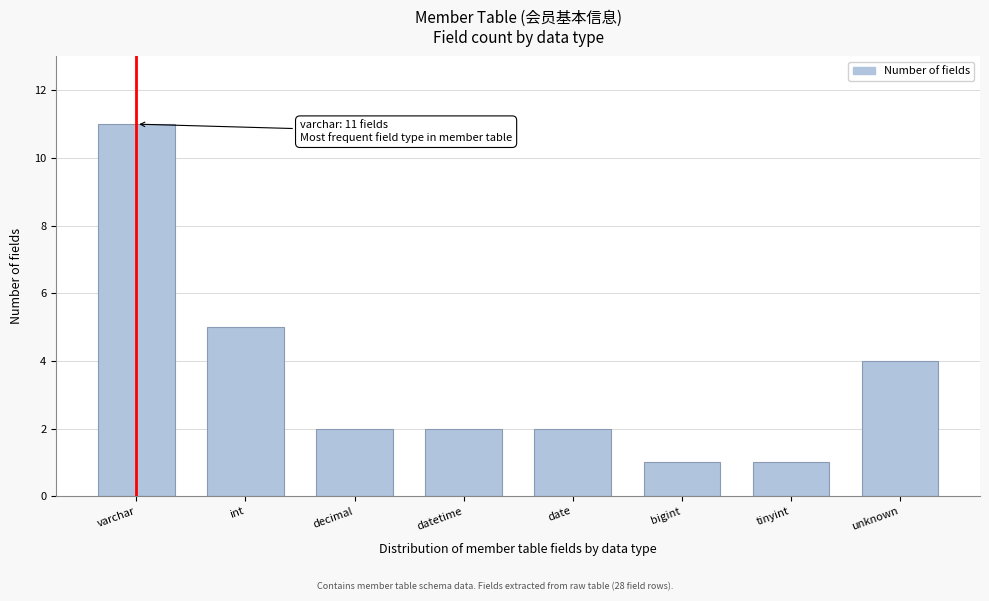

Reading right to left, list all the values displayed in this chart.

unknown=4	tinyint=1	bigint=1	date=2	datetime=2	decimal=2	int=5	varchar=11